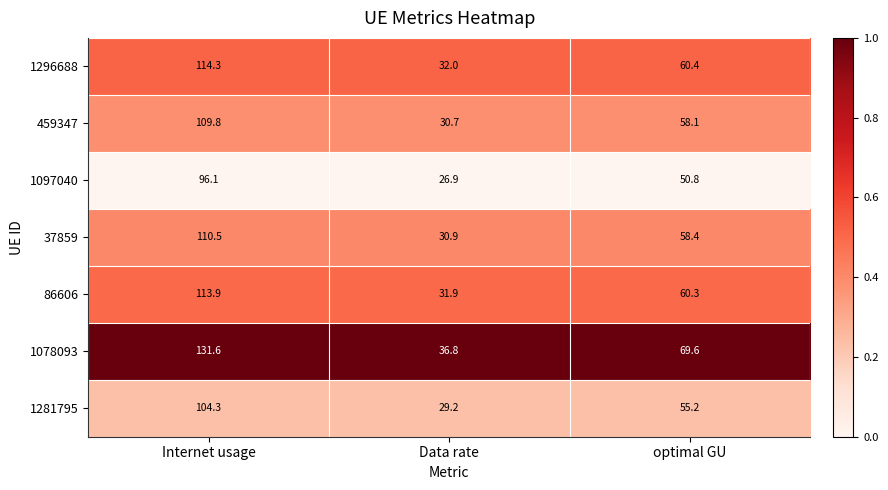

List the series in order of their peak value, highest first.

1078093, 1296688, 86606, 37859, 459347, 1281795, 1097040